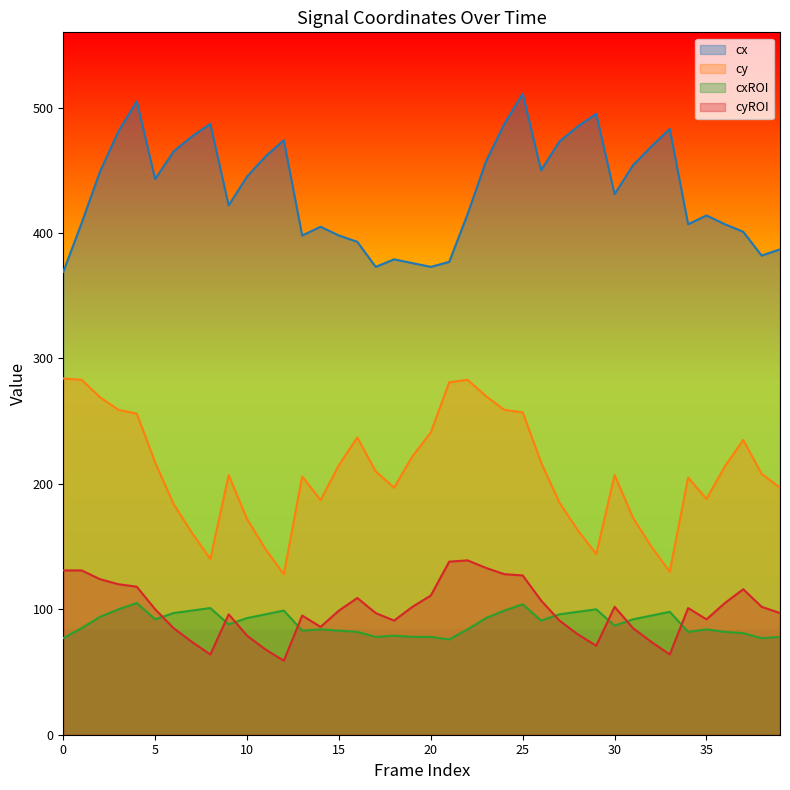

At how many categories does at least one series exceed 470?

11